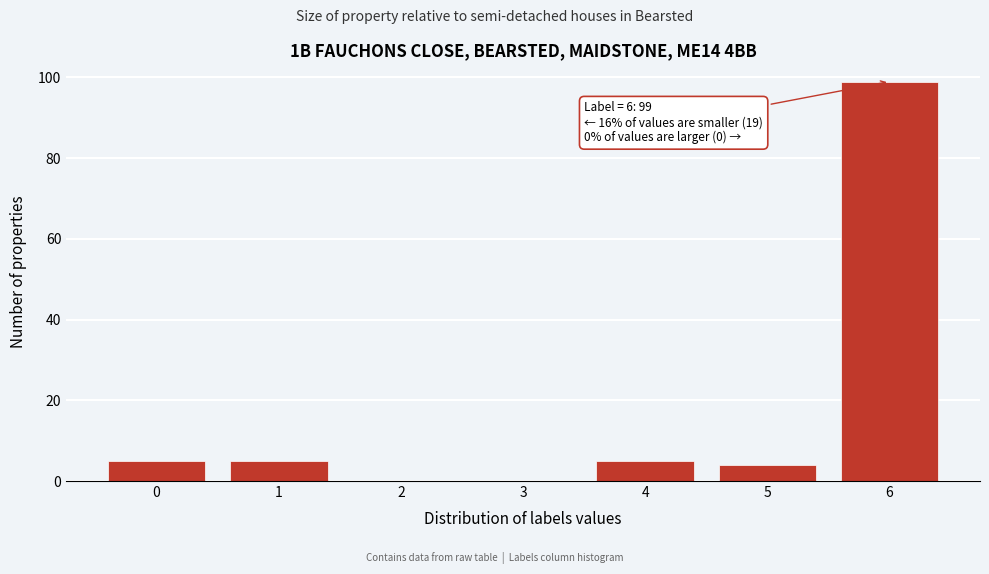

Reading right to left, what are all the values shown in this chart?

6=99	5=4	4=5	3=0	2=0	1=5	0=5